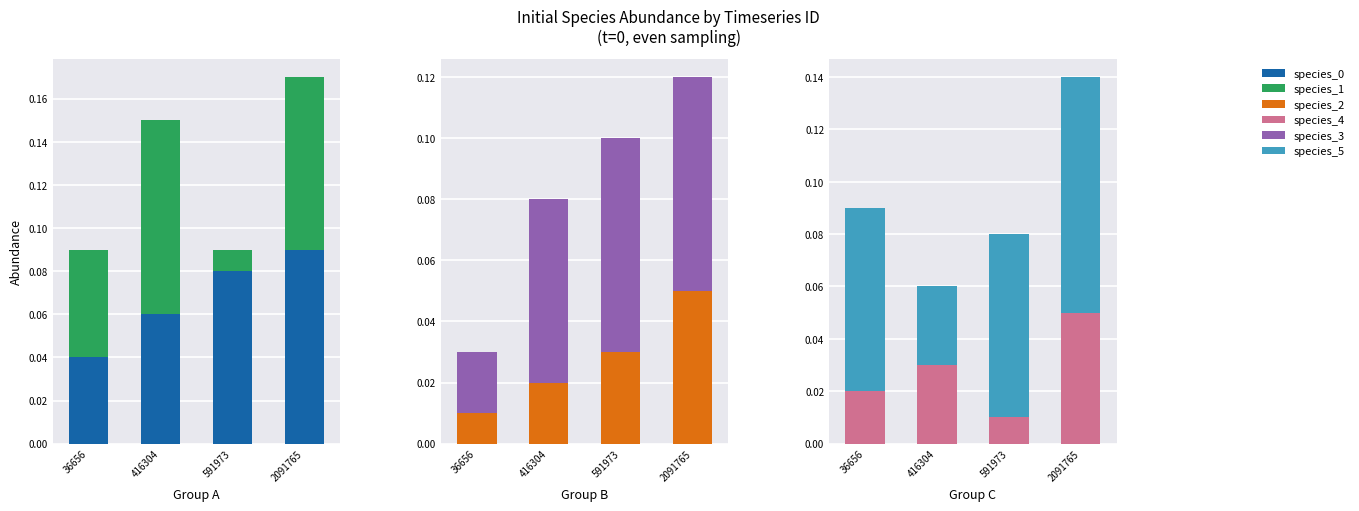

The value of species_1 at 36656 is 0.0. True or false?

False